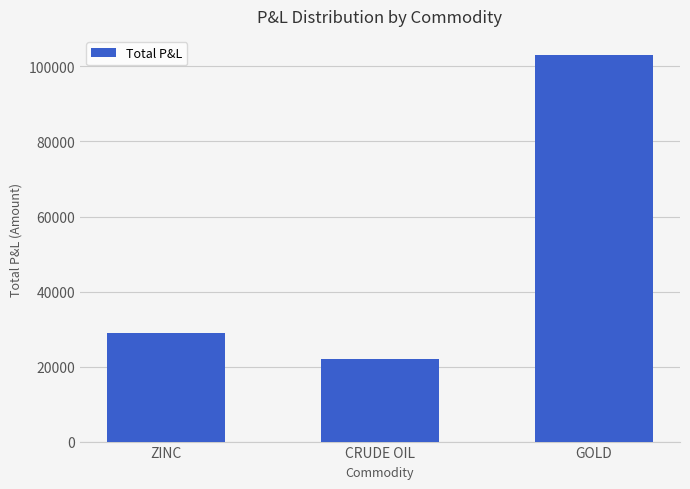

What is the label of the 3rd bar from the right?

ZINC